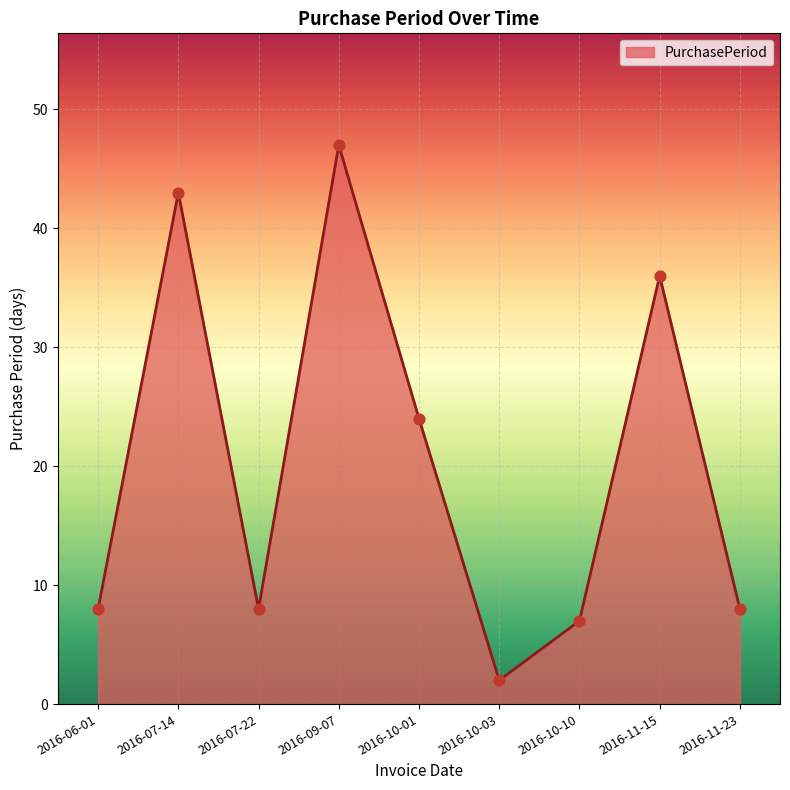

What is the ratio of the value at 2016-10-03 to the value at 2016-10-01?

0.1